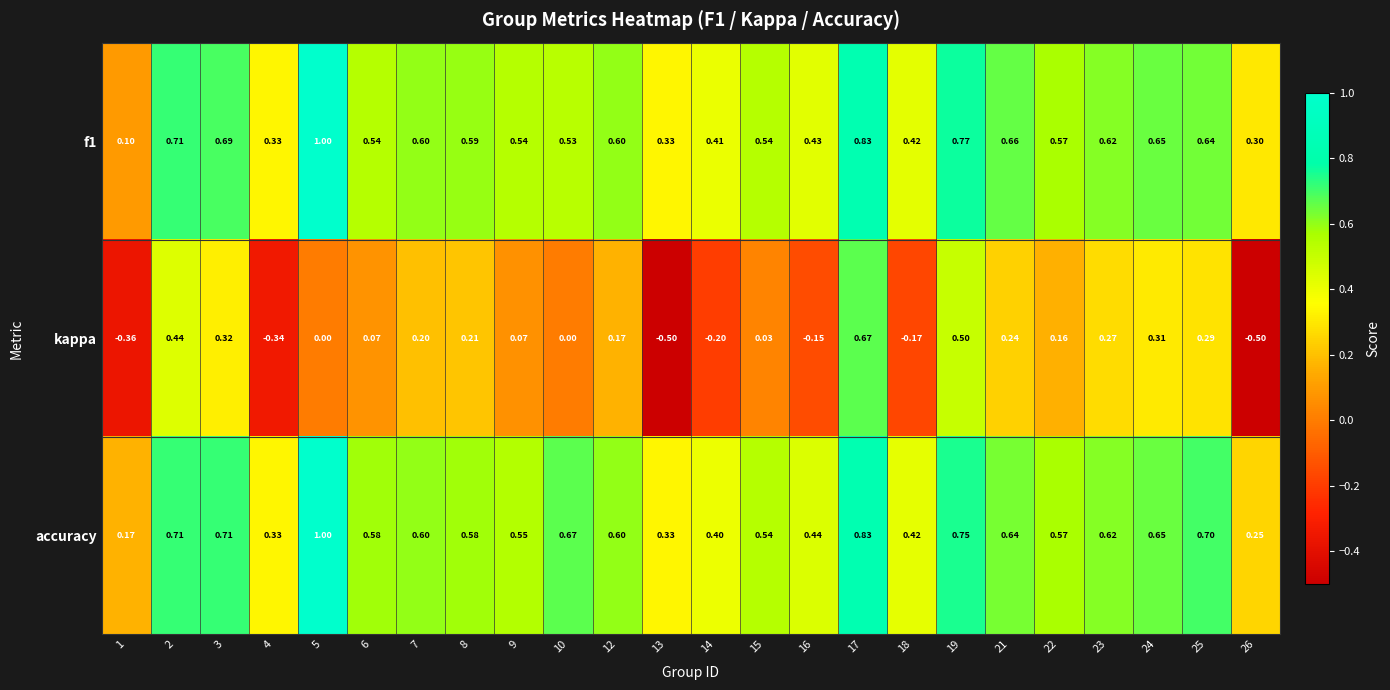

At 6, list the series in order from largest to smallest.

accuracy, f1, kappa